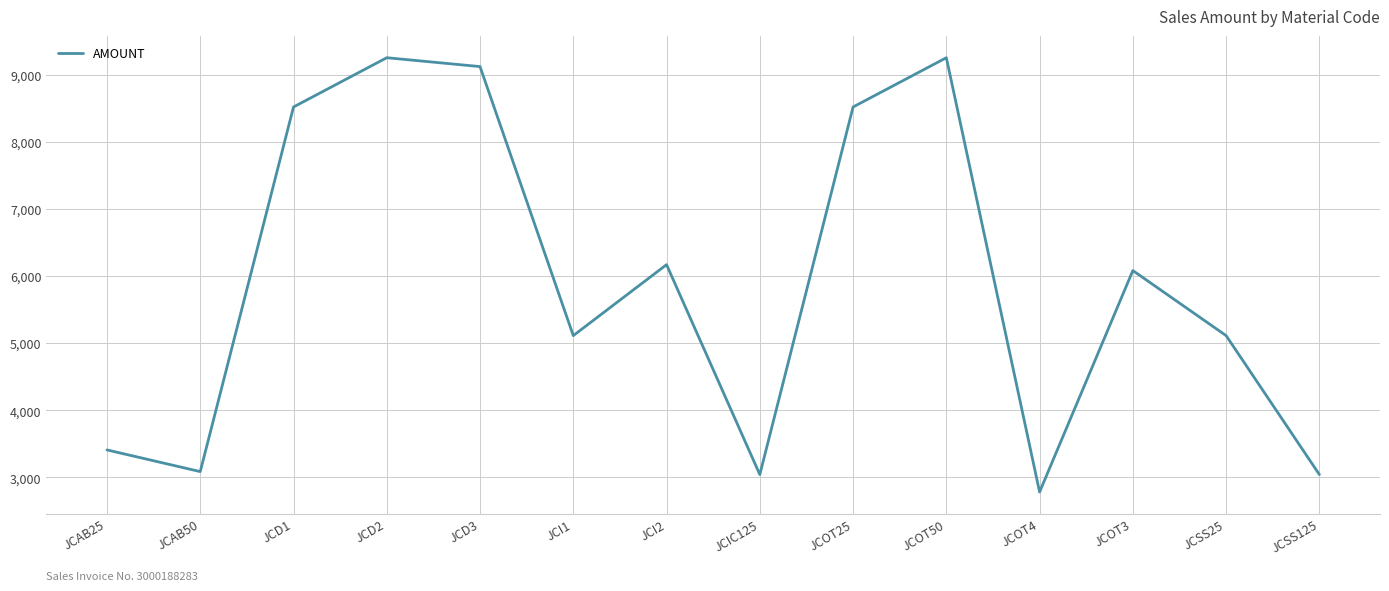

Count the number of data series in this chart.

1